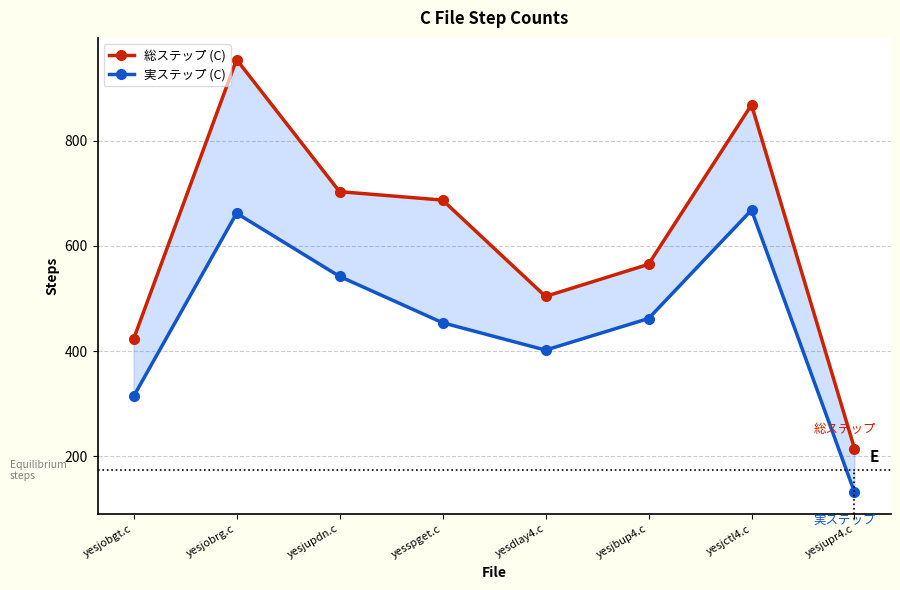

At how many categories does at least one series exceed 952?

1